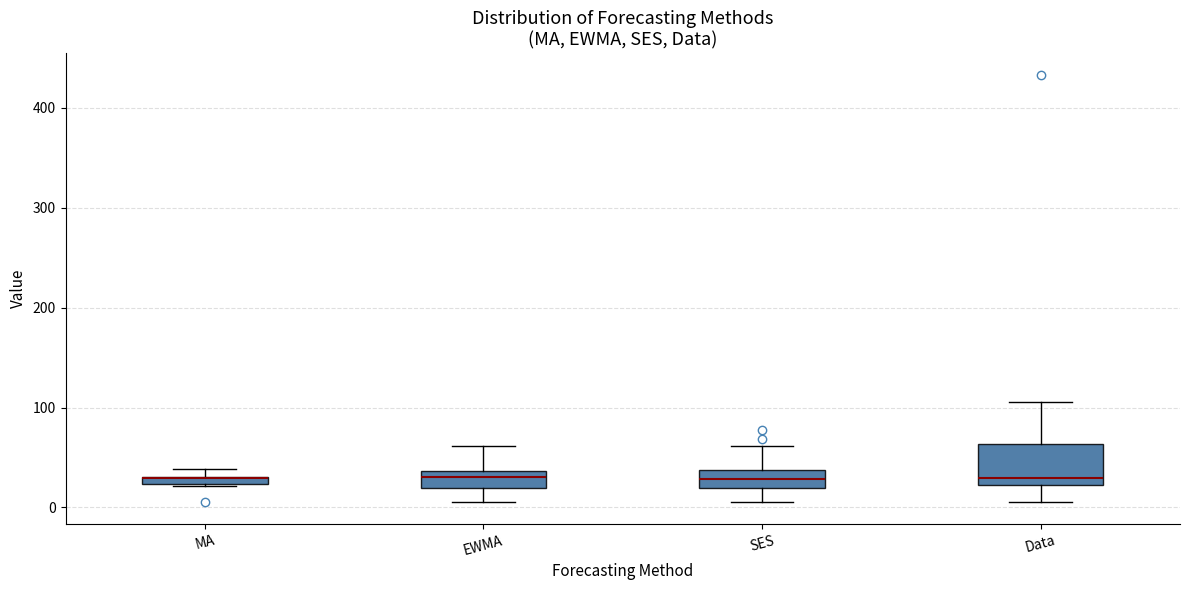

Which box is the tallest, from its lower edge to its upper edge?

Data